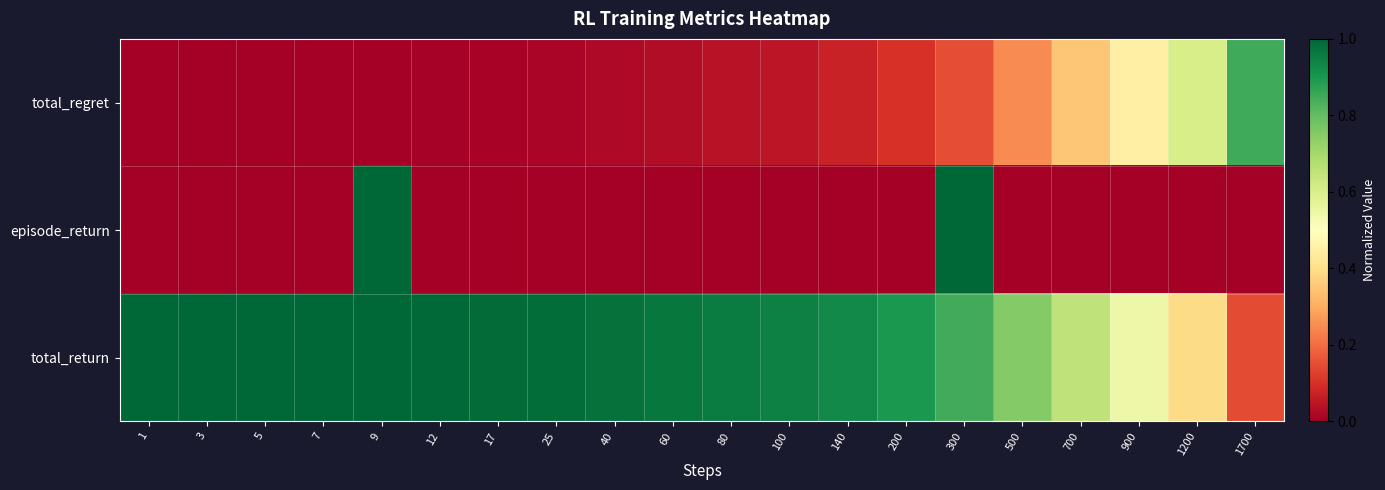

Which series changed the most between 200 and 900?

total_regret